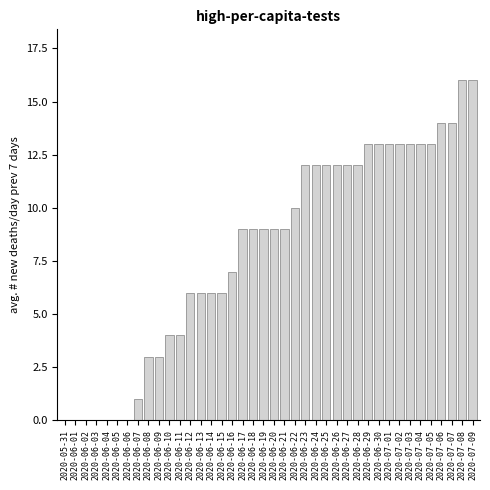

What is the sum of all values?

324